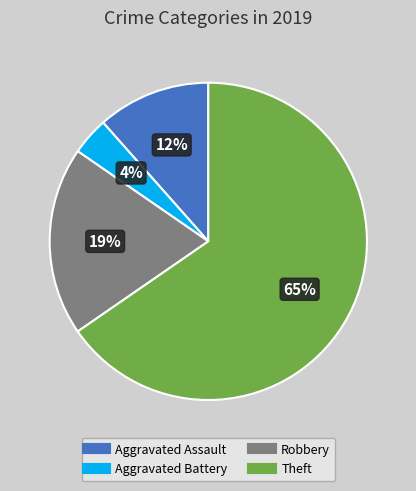

To the nearest percent, what percentage of the pie is Aggravated Assault?

12%